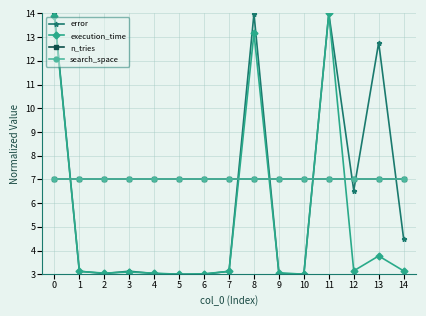

What is the value of the search_space point at the 1st from the left?

7.0